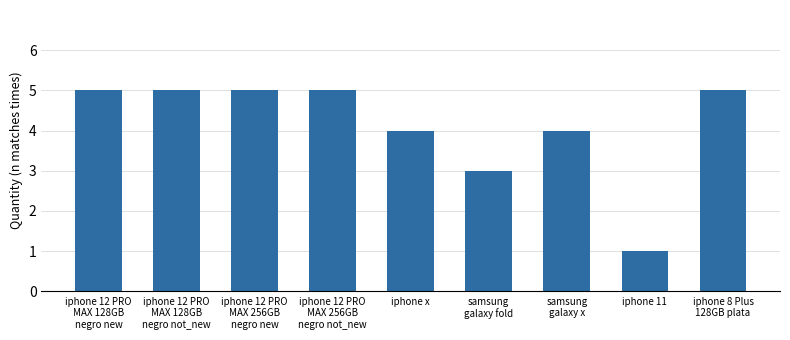

True or false: the data shows 8 at iphone 12 PRO
MAX 128GB
negro not_new.

False